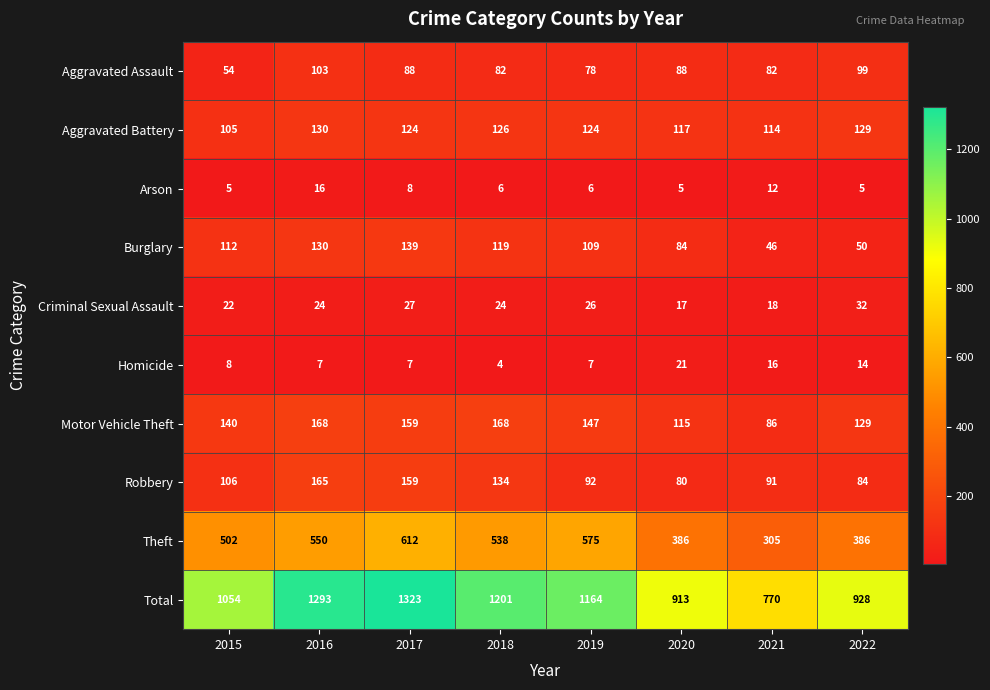

What is the difference between the Theft values at 2021 and 2022?

81